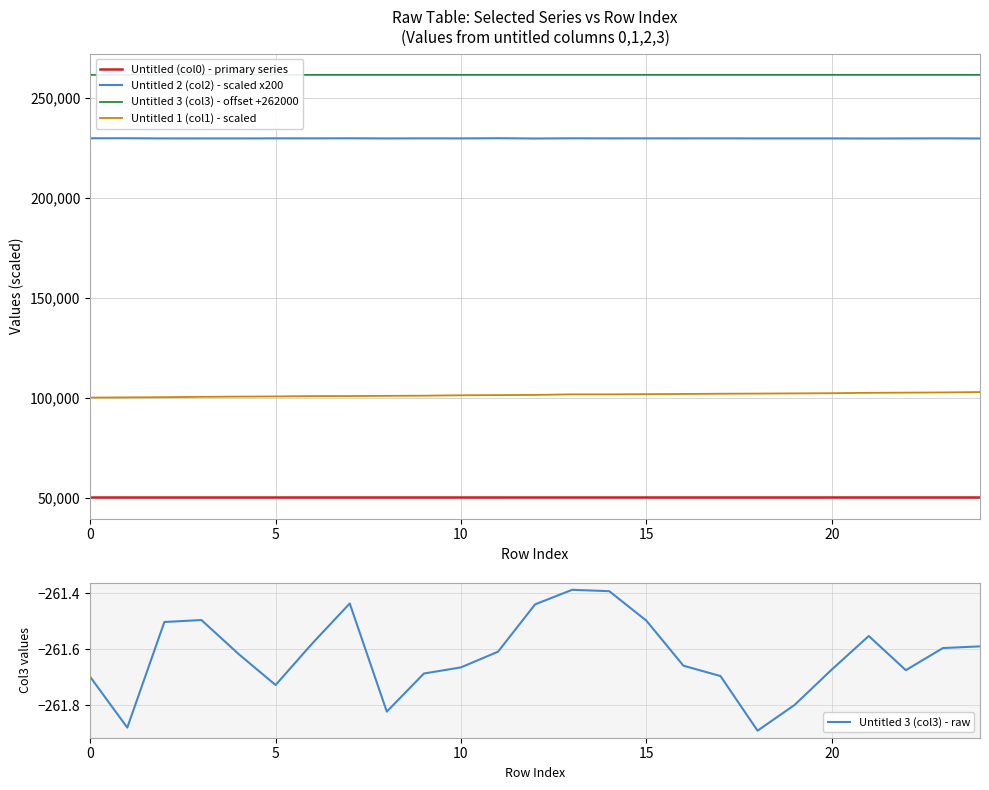

True or false: Untitled (col0) - primary series and Untitled 3 (col3) - offset +262000 cross at least once.

False